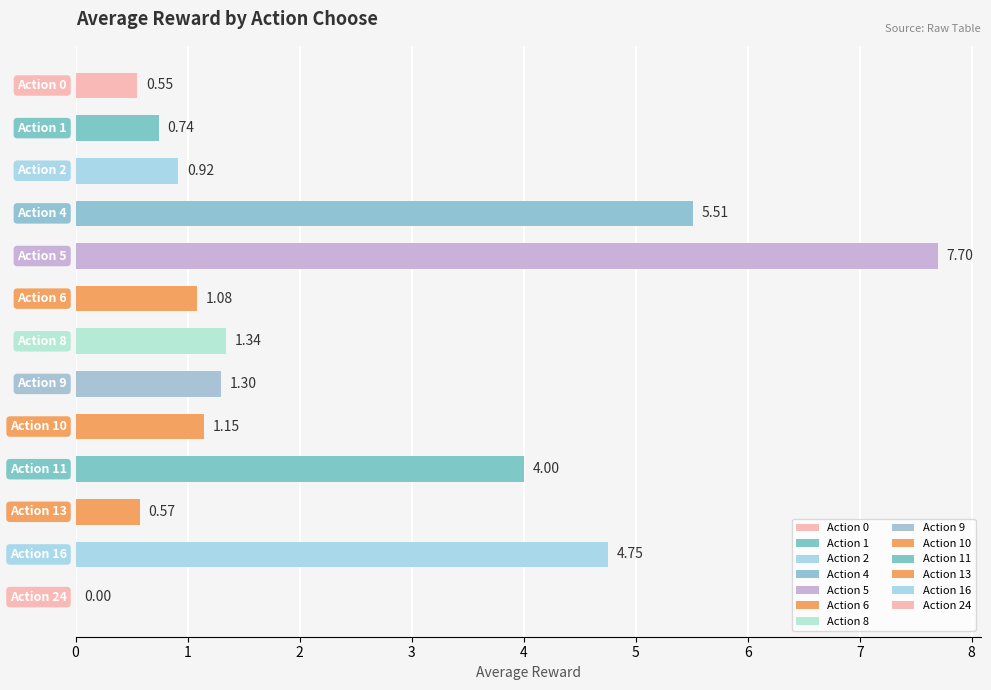

What value does the data have at 8?

1.3